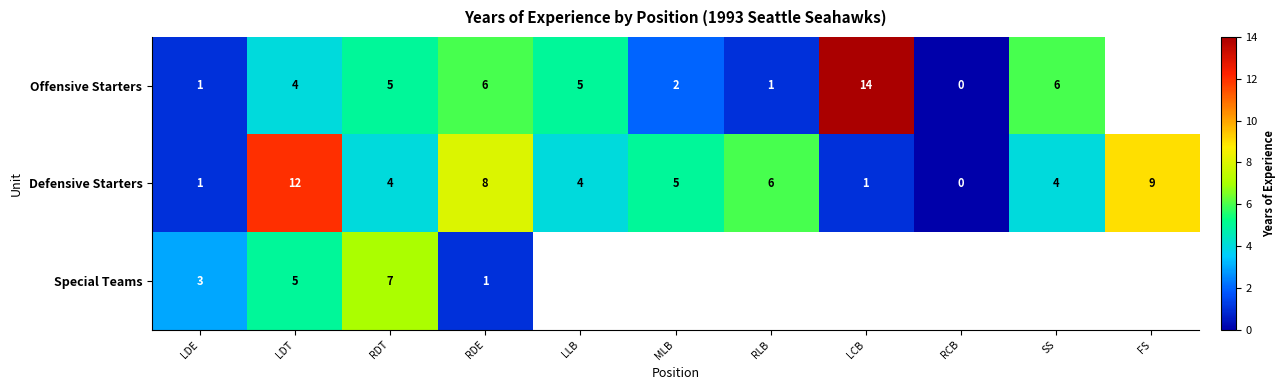

What is the total value across all series at LDT?

21